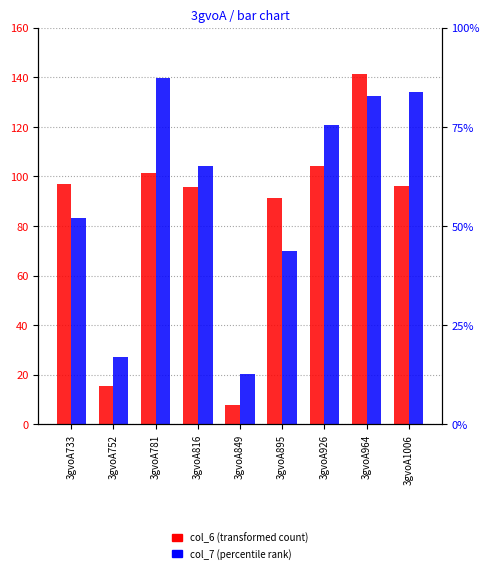

Which category has the lowest value in the col_7 series?

3gvoA849